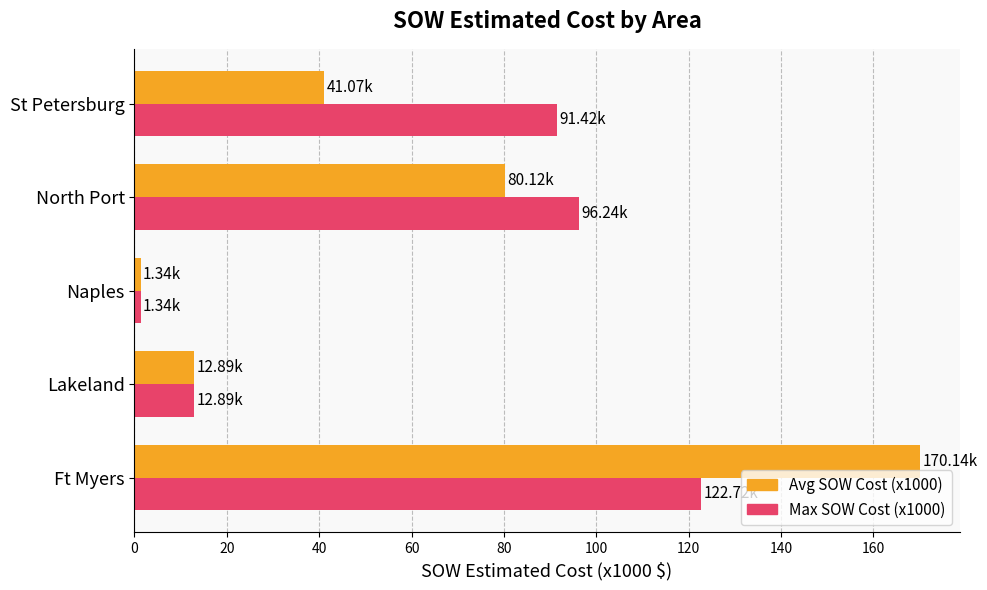

What is the average value of the Avg SOW Cost (x1000) series?

61.1